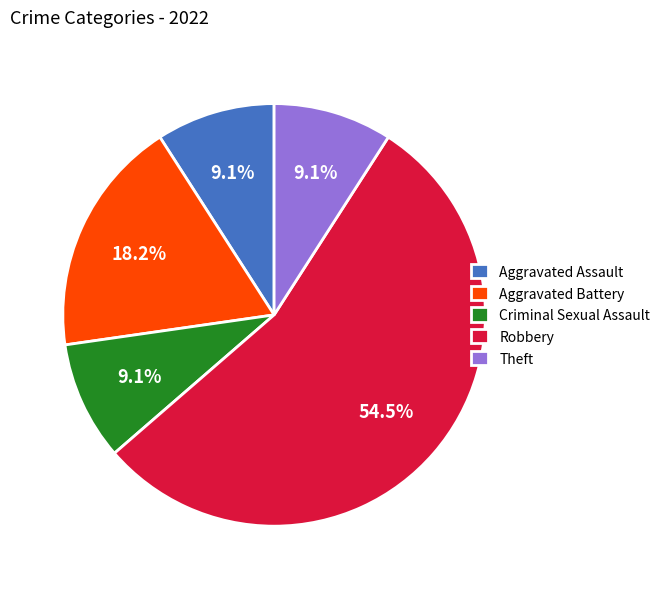

How many slices are in this pie chart?

5